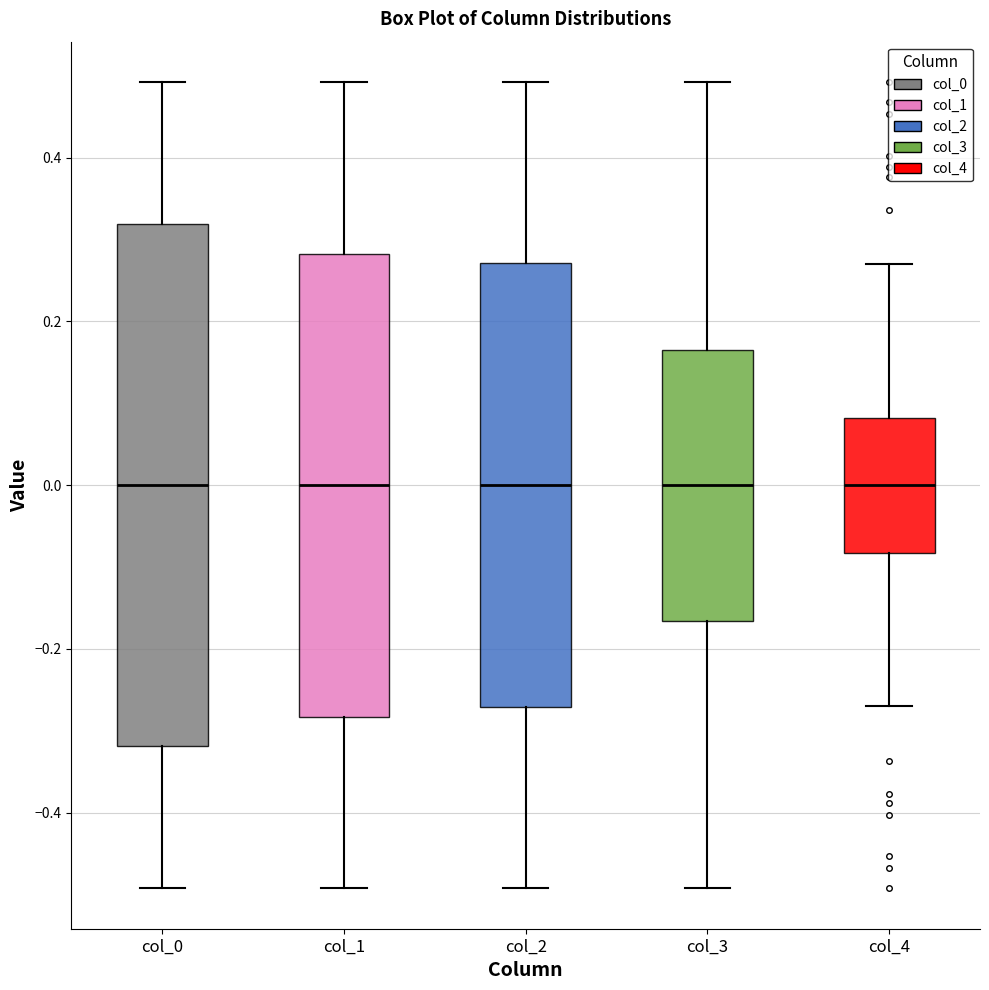

Reading left to right, read every box against the y-axis: the position of its median line, the range the box covers, and the ends of its whiskers. The values are not printed on the chart, so give them approximately, as read against the axis.

col_0: median 0.00, box -0.32 to 0.32, whiskers -0.50 to 0.50
col_1: median 0.00, box -0.28 to 0.28, whiskers -0.50 to 0.50
col_2: median 0.00, box -0.28 to 0.28, whiskers -0.50 to 0.50
col_3: median 0.00, box -0.16 to 0.16, whiskers -0.50 to 0.50
col_4: median 0.00, box -0.08 to 0.08, whiskers -0.28 to 0.28